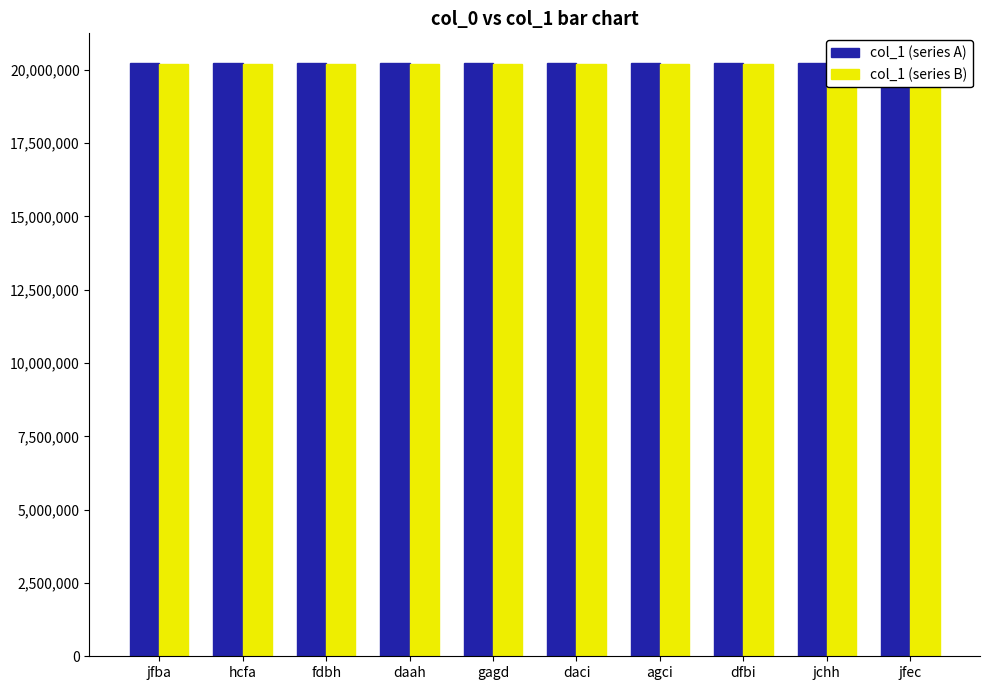

Which label corresponds to the smallest value in the chart?

jchh